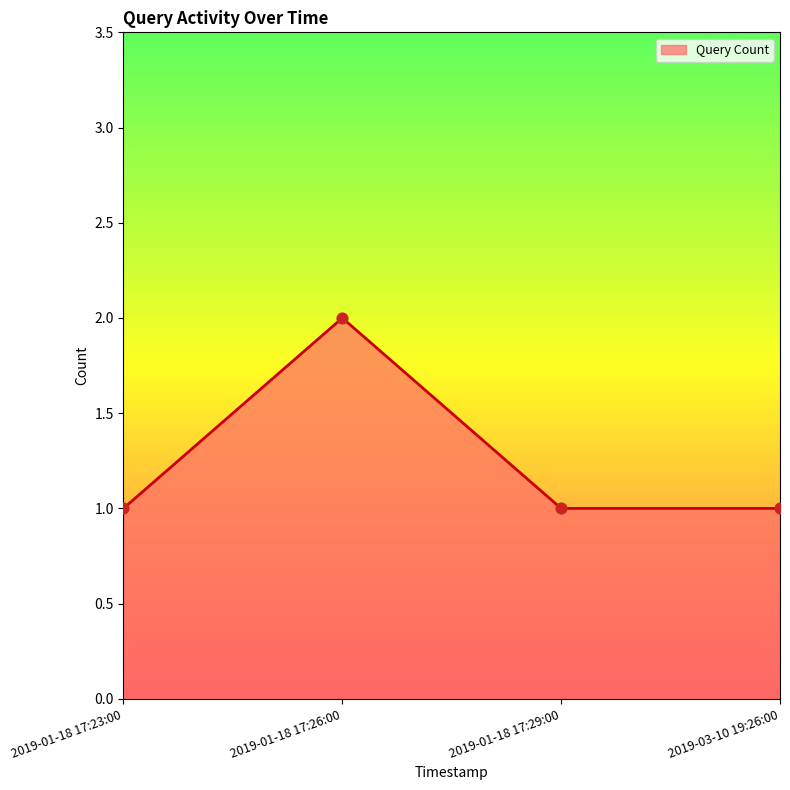

What is the change in value from 2019-01-18 17:26:00 to 2019-03-10 19:26:00?

-1